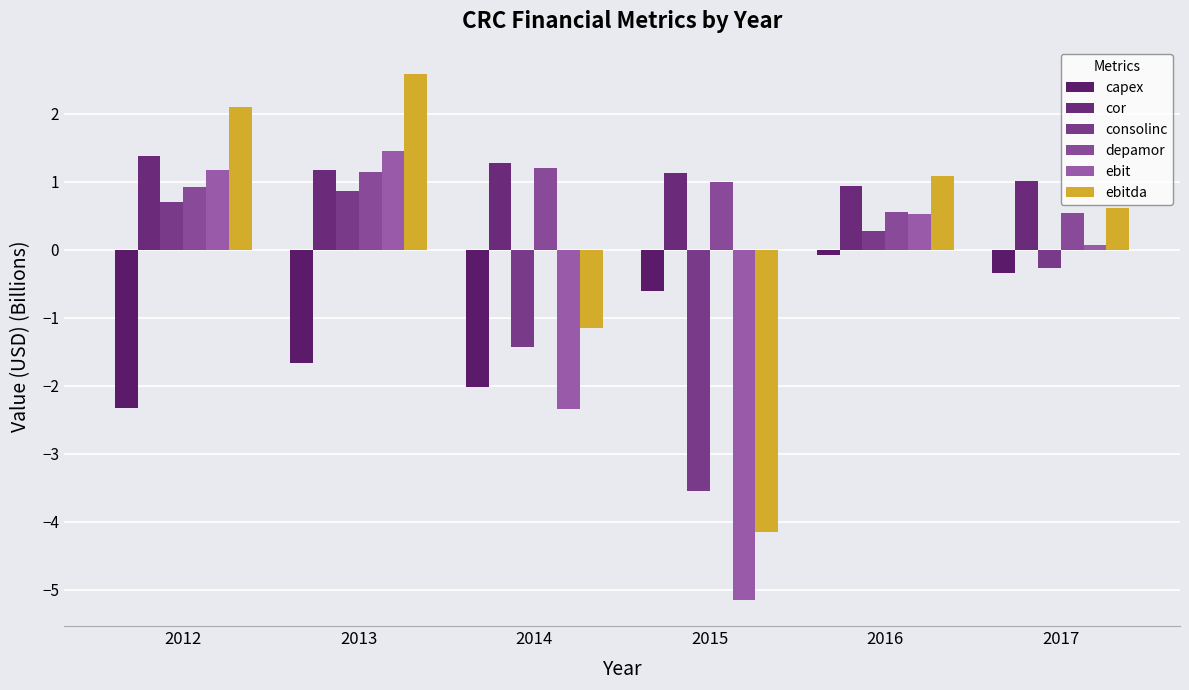

Where is depamor nearest to the value 0?

2017